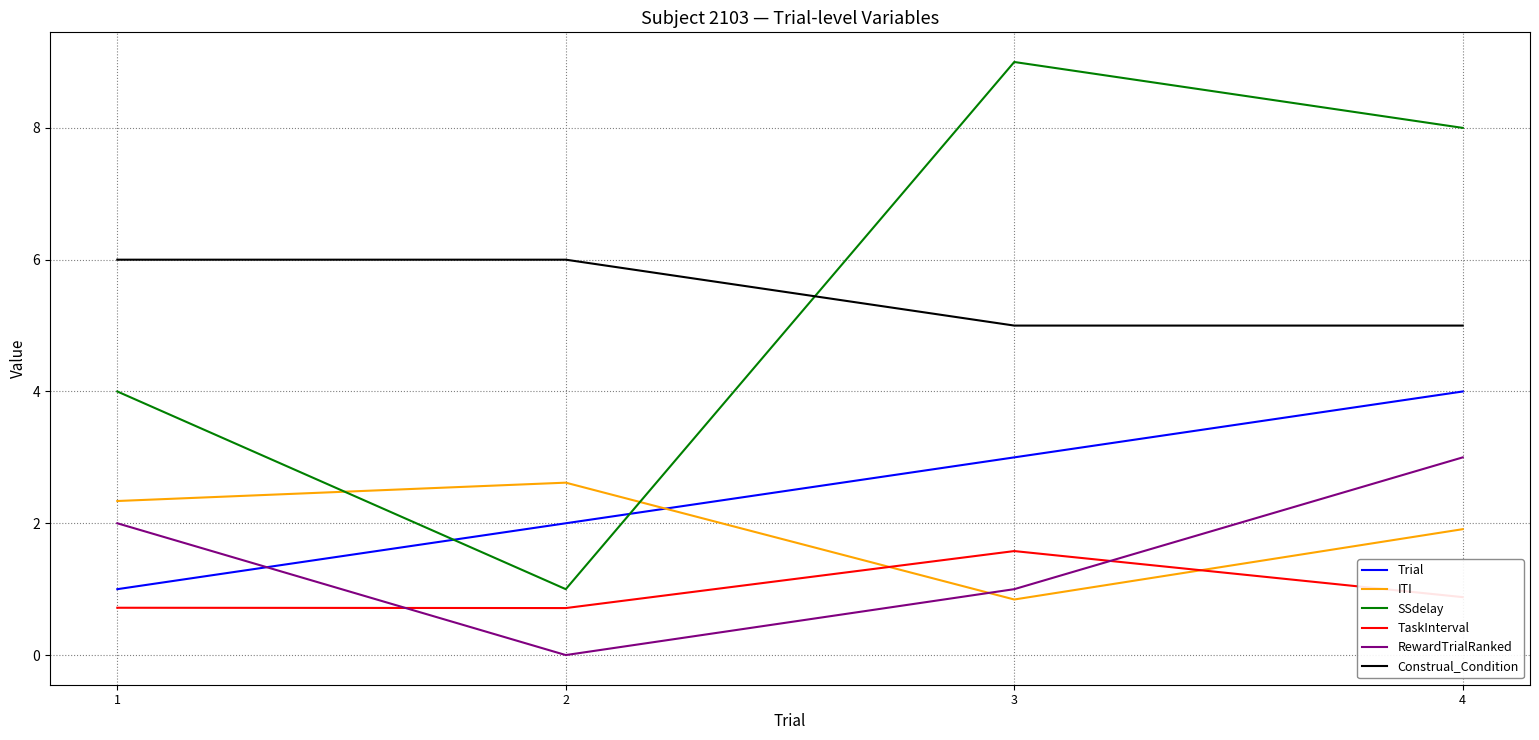

What is the difference between the maximum and second lowest values in the Trial series?

2.0